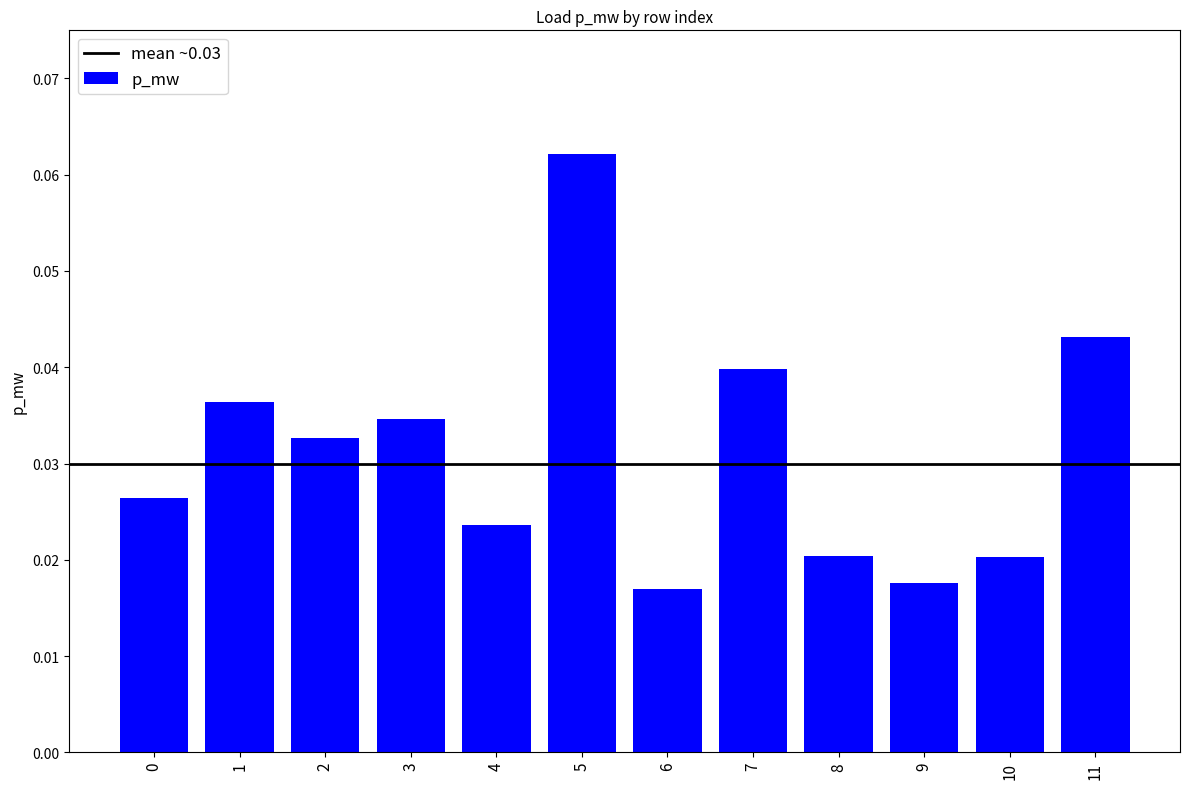

What is the sum of all values?

0.4